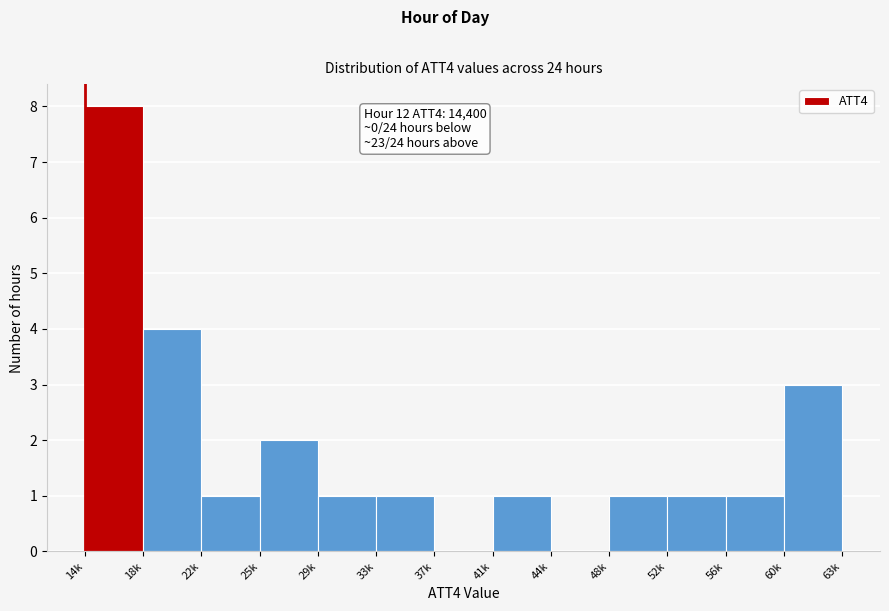

Reading right to left, what are all the values shown in this chart?

60k=3	56k=1	52k=1	48k=1	44k=0	41k=1	37k=0	33k=1	29k=1	25k=2	22k=1	18k=4	14k=8